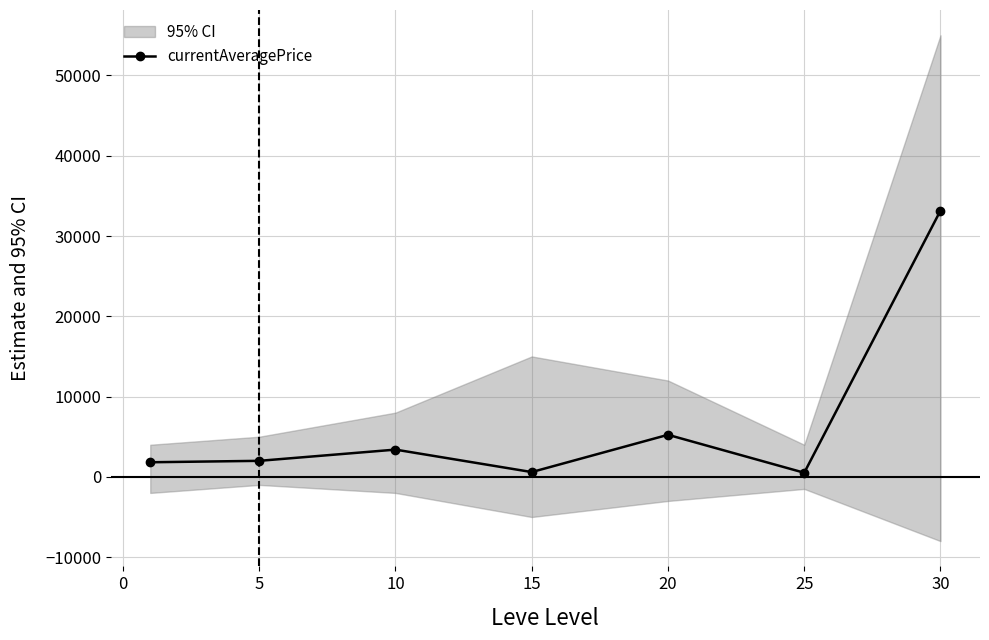

How many values in the currentAveragePrice series are below 1997?

3